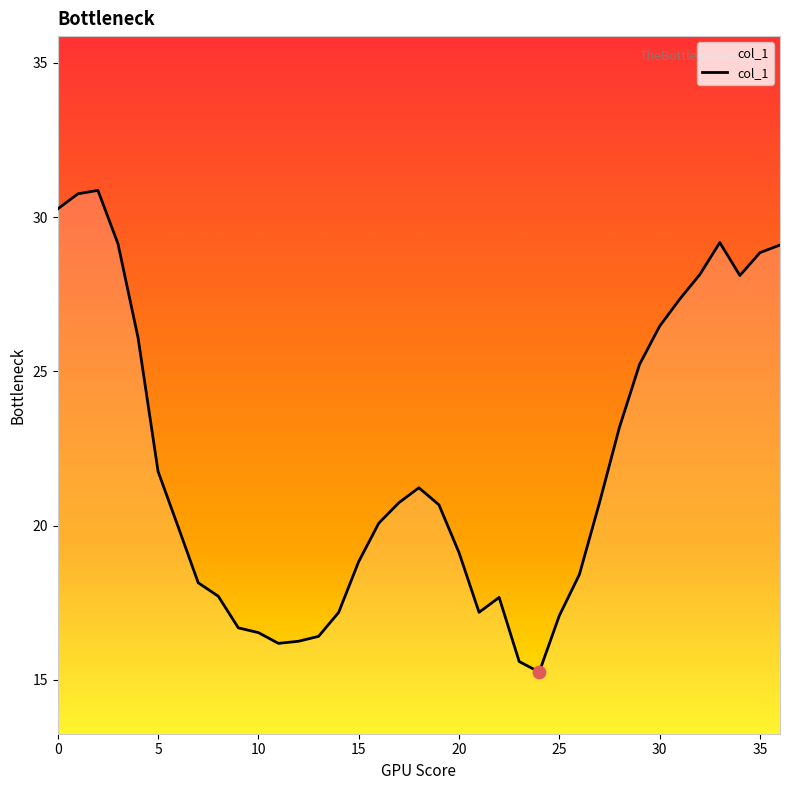

What is the maximum value shown in the chart?

30.9